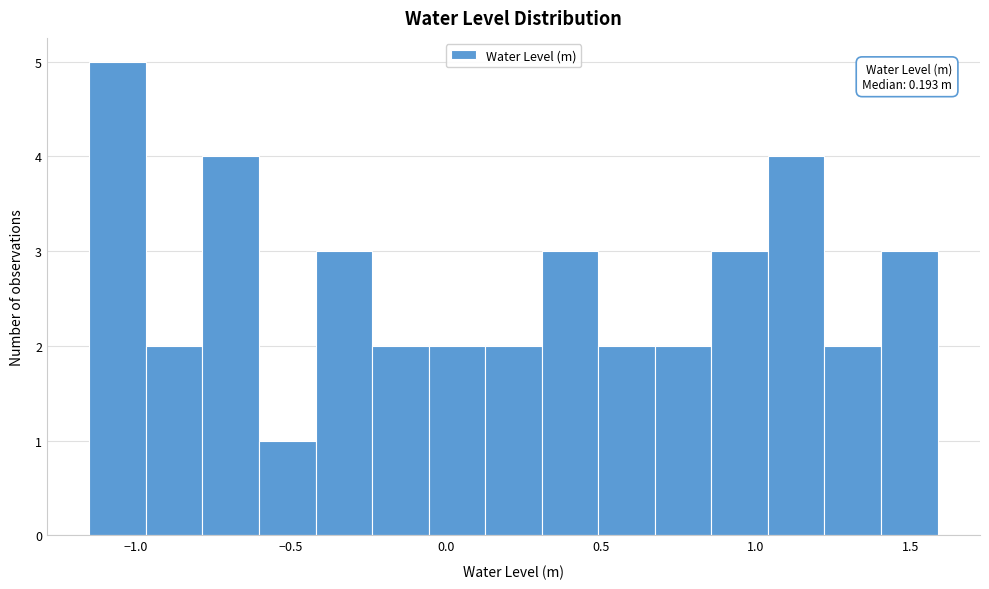

Around what value on the x-axis is the tallest bar? Give the approximate position of its centre, as read against the axis.

-1.05